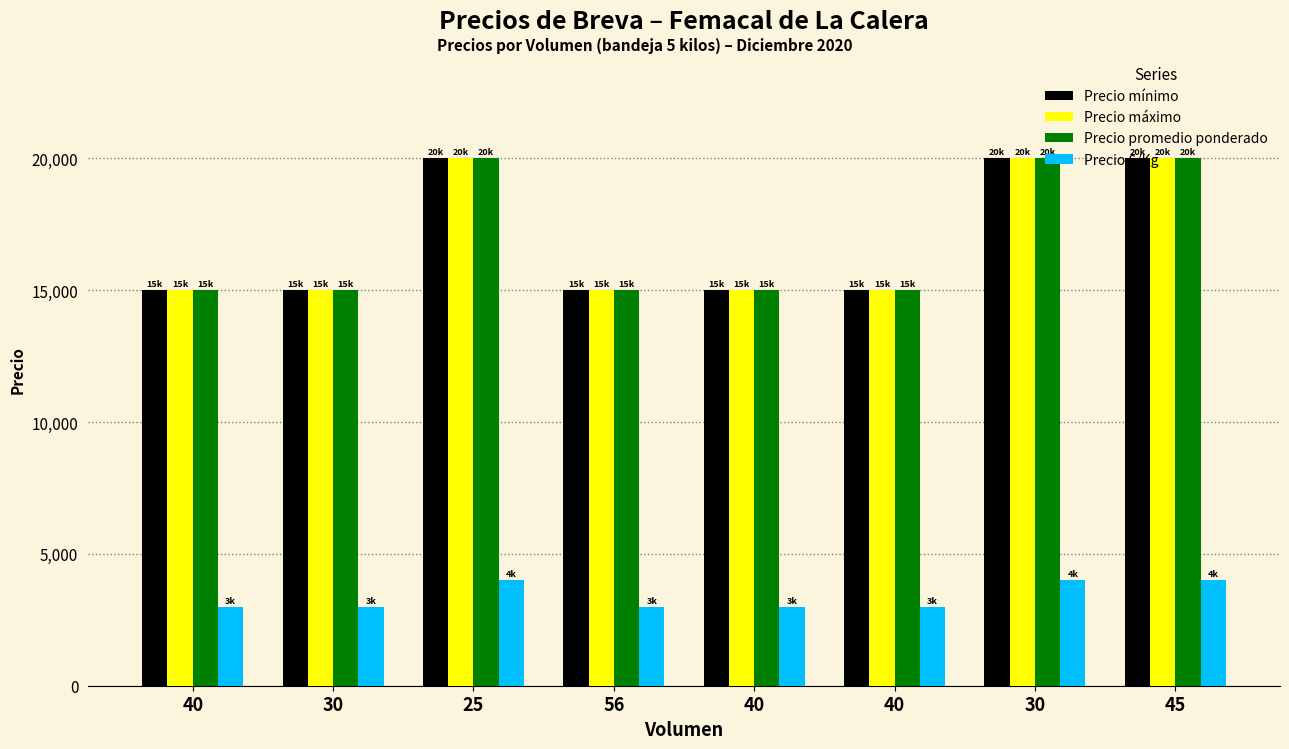

At which label does Precio promedio ponderado reach its minimum?

40